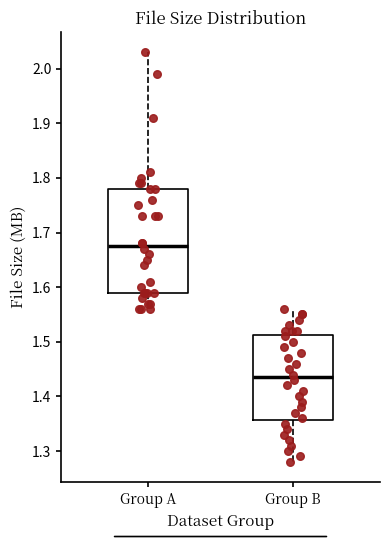

Where does the upper whisker of the box for Group A end on the y-axis? The values are not printed on the chart, so give them approximately, as read against the axis.

2.03